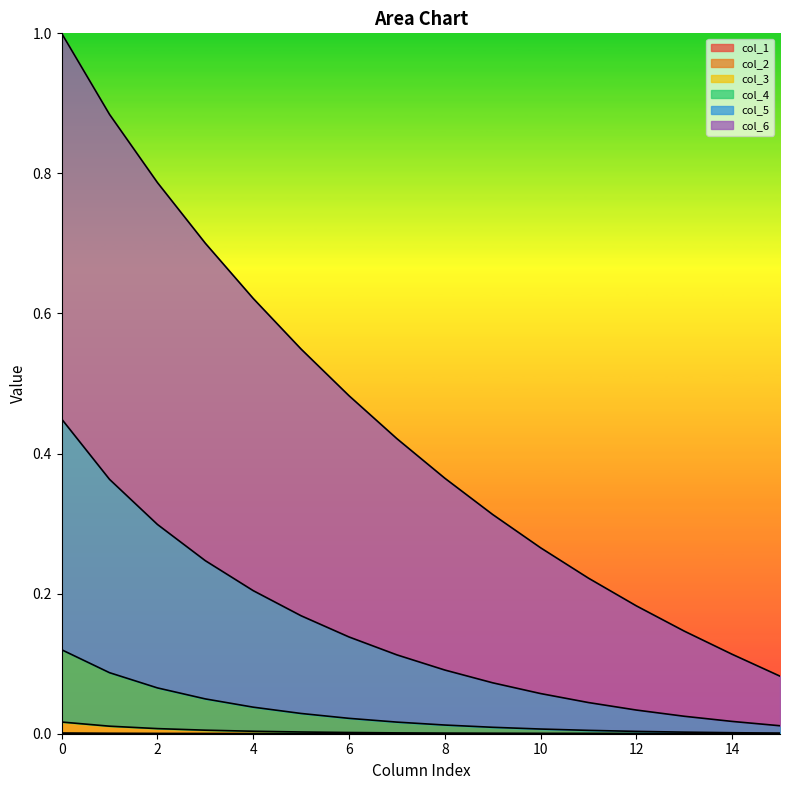

Which has a higher value, 12 or 13?

12